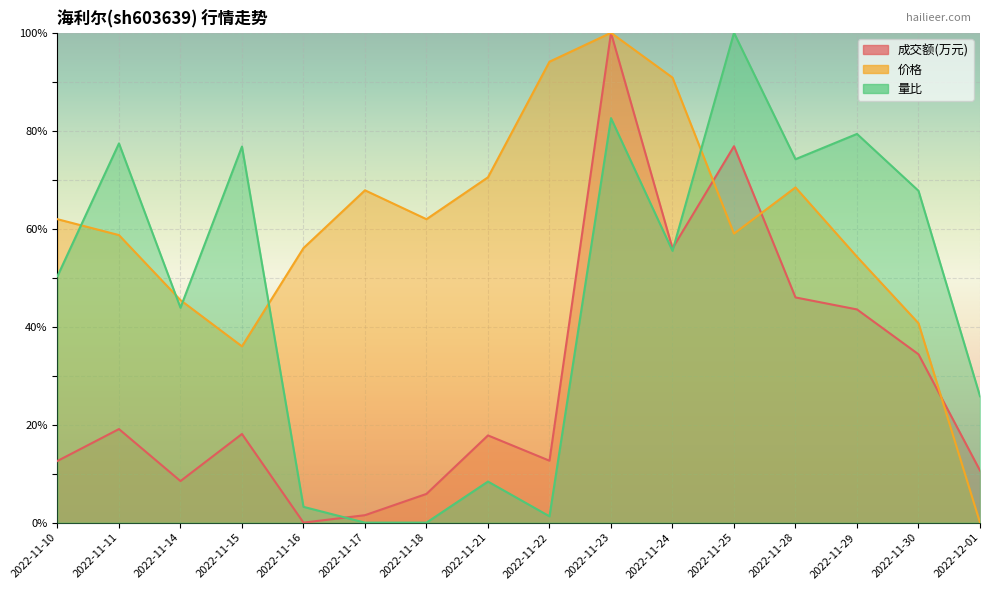

Read the 价格 value at 2022-11-16.

56.0